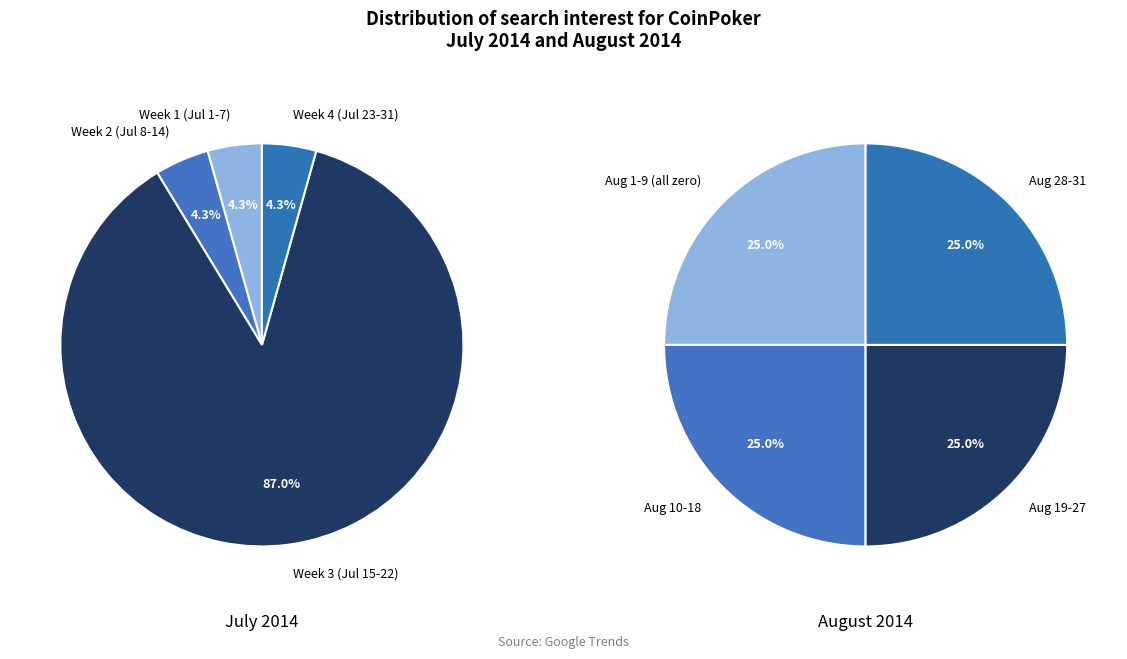

Is there any slice that represents more than half of the pie?

Yes